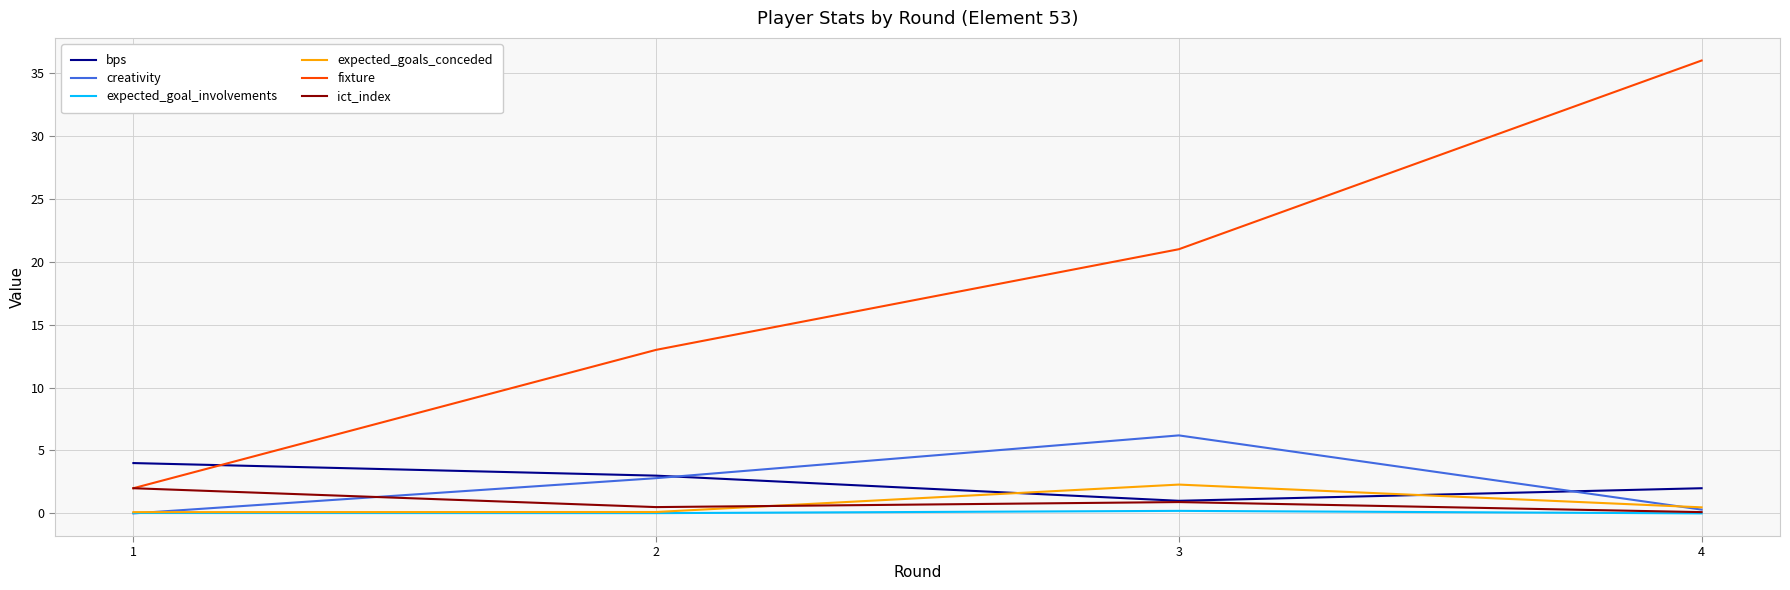

Which category has the highest value in the creativity series?

3